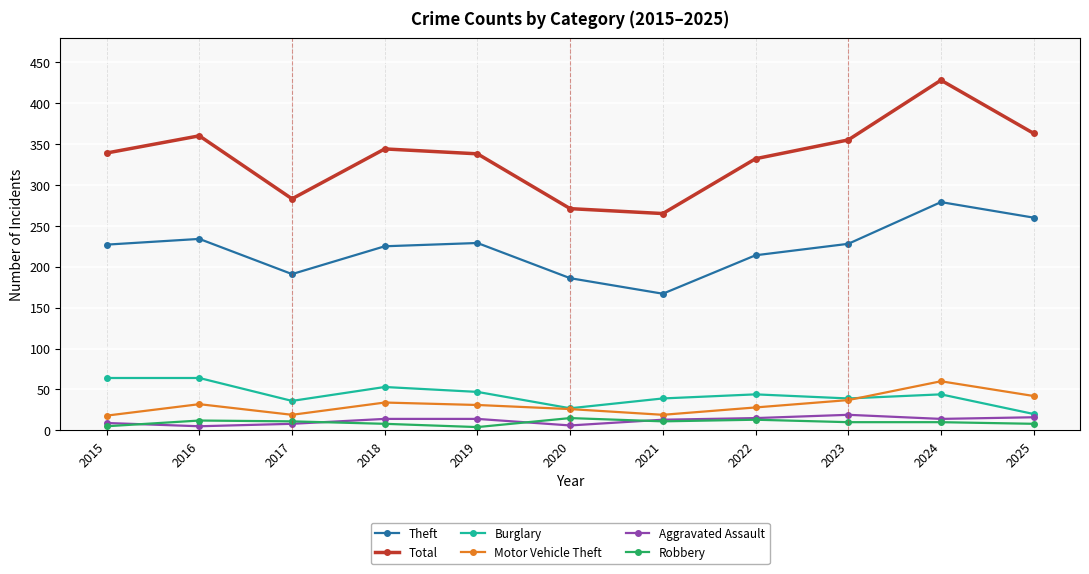

How many series are shown in this chart?

6